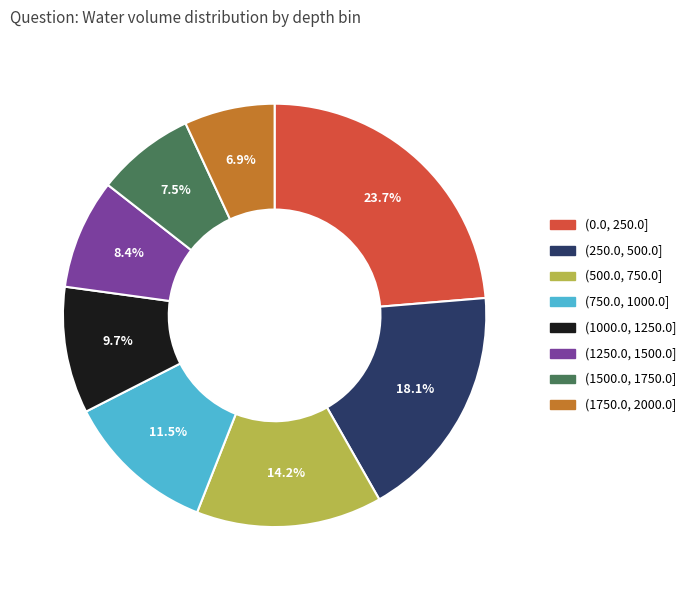

Which has a higher value, (1750.0, 2000.0] or (1000.0, 1250.0]?

(1000.0, 1250.0]